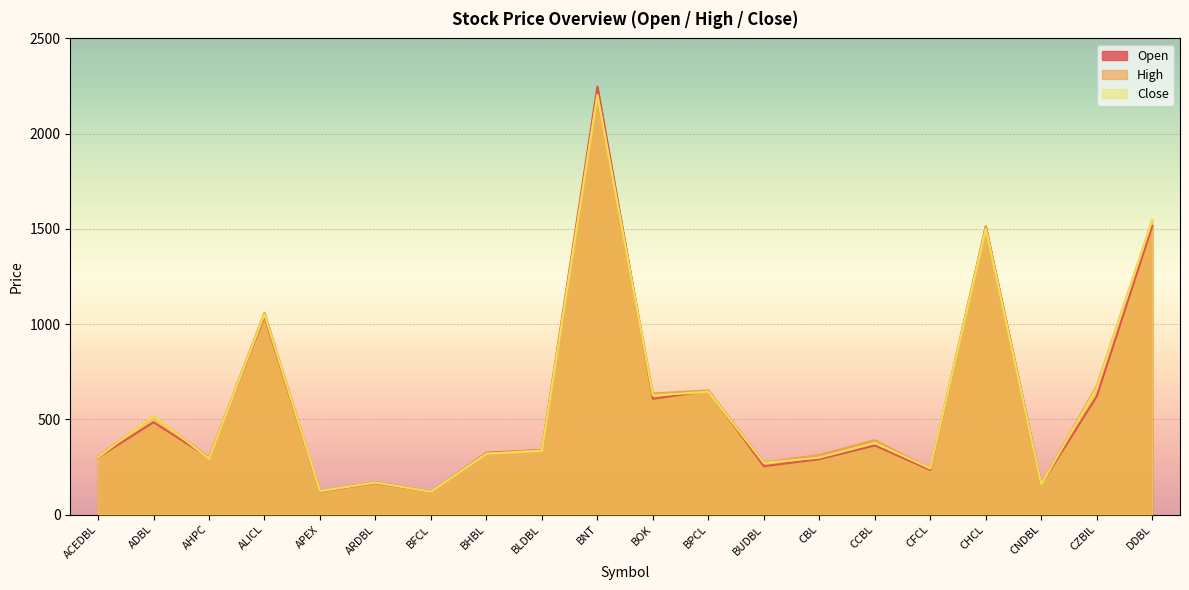

Reading left to right, transcribe all the data shown in this chart.

Open: ACEDBL=300	ADBL=485	AHPC=299	ALICL=1040	APEX=121	ARDBL=166	BFCL=120	BHBL=324	BLDBL=339	BNT=2247	BOK=608	BPCL=650	BUDBL=254	CBL=291	CCBL=363	CFCL=234	CHCL=1513	CNDBL=159	CZBIL=621	DDBL=1516
High: ACEDBL=306	ADBL=518	AHPC=300	ALICL=1060	APEX=124	ARDBL=171	BFCL=122	BHBL=320	BLDBL=340	BNT=2203	BOK=636	BPCL=652	BUDBL=274	CBL=313	CCBL=391	CFCL=242	CHCL=1514	CNDBL=162	CZBIL=675	DDBL=1546
Close: ACEDBL=301	ADBL=518	AHPC=294	ALICL=1050	APEX=123	ARDBL=168	BFCL=120	BHBL=320	BLDBL=335	BNT=2203	BOK=625	BPCL=645	BUDBL=271	CBL=299	CCBL=376	CFCL=242	CHCL=1500	CNDBL=158	CZBIL=665	DDBL=1546